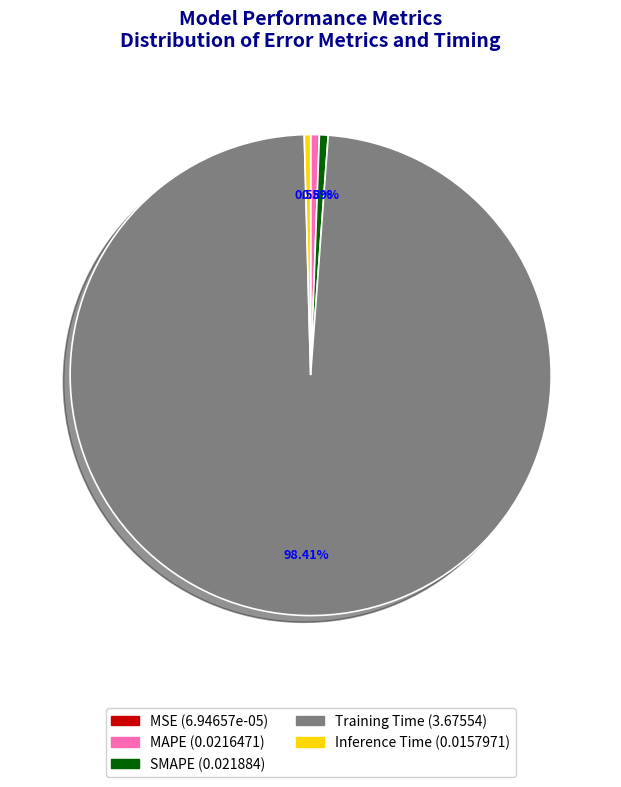

The MAPE slice represents 11% of the pie. True or false?

False